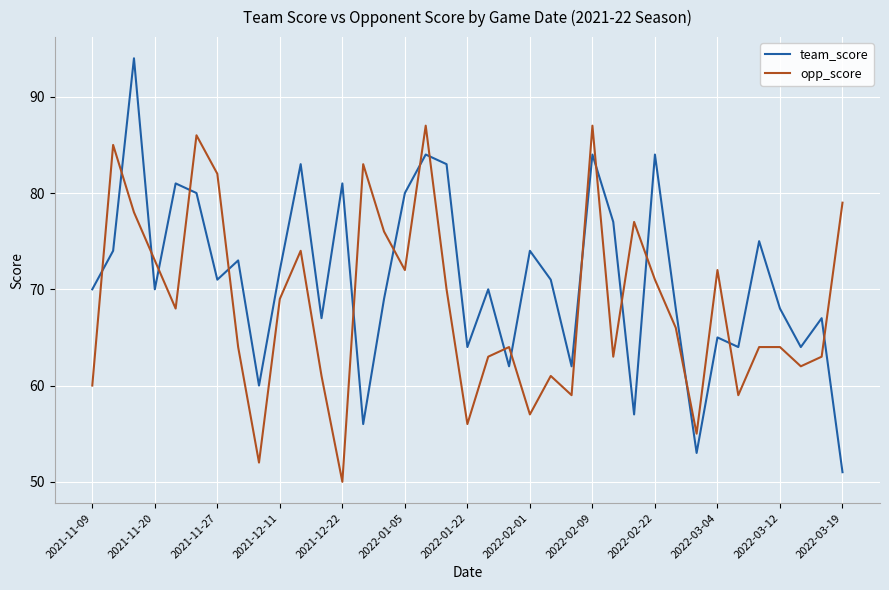

What are all the series names shown in the legend?

team_score, opp_score